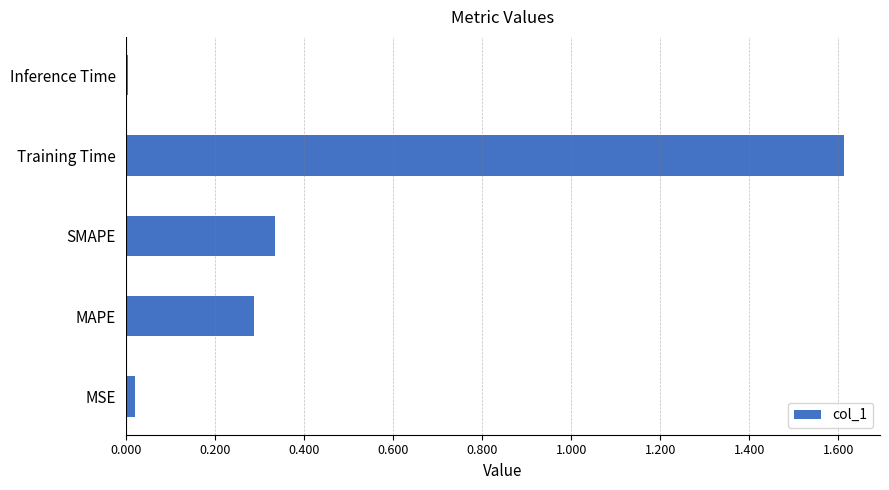

Rank the categories by value from lowest to highest.

Inference Time, MSE, MAPE, SMAPE, Training Time